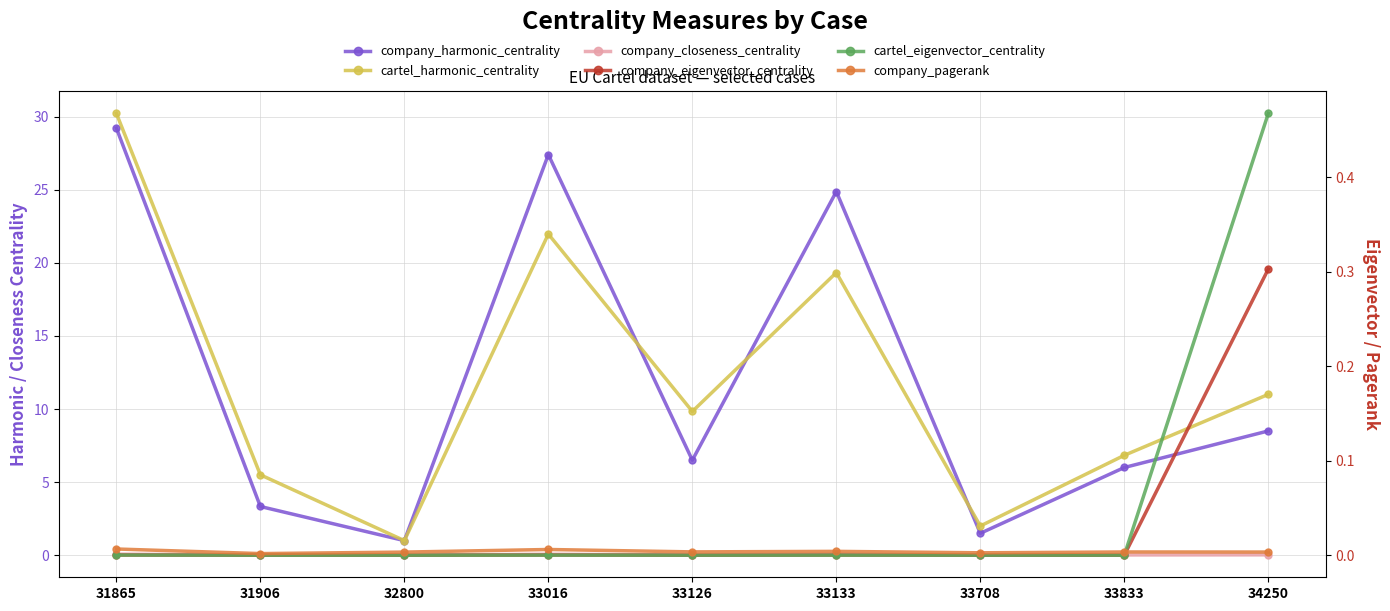

What is the total value across all series at 33708?

3.5